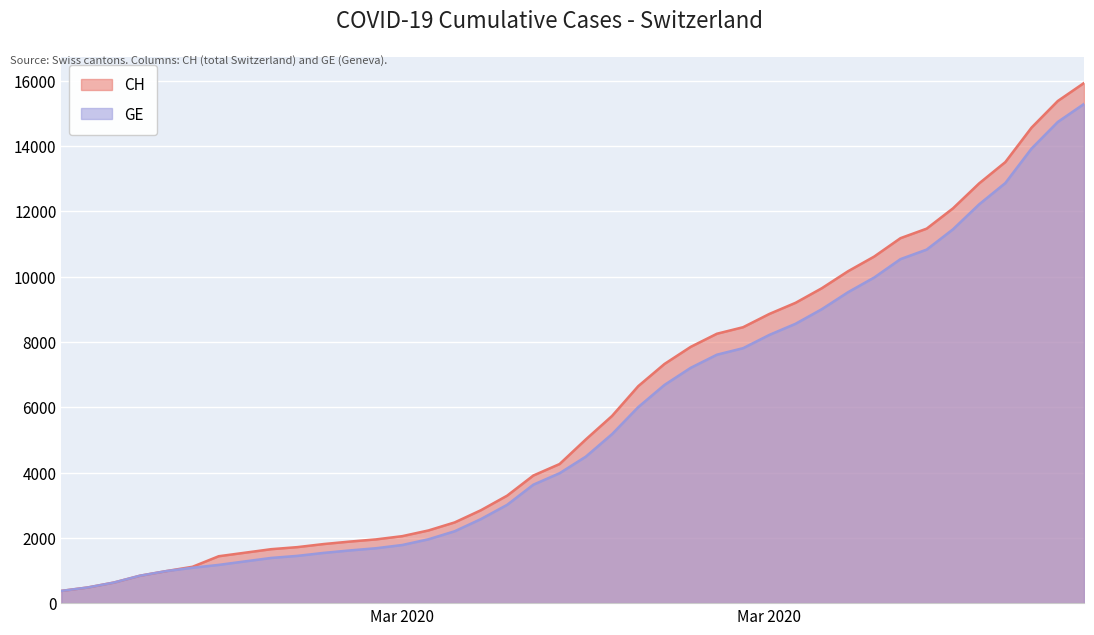

What is the difference between the highest and lowest values at 2020-03-03?

266